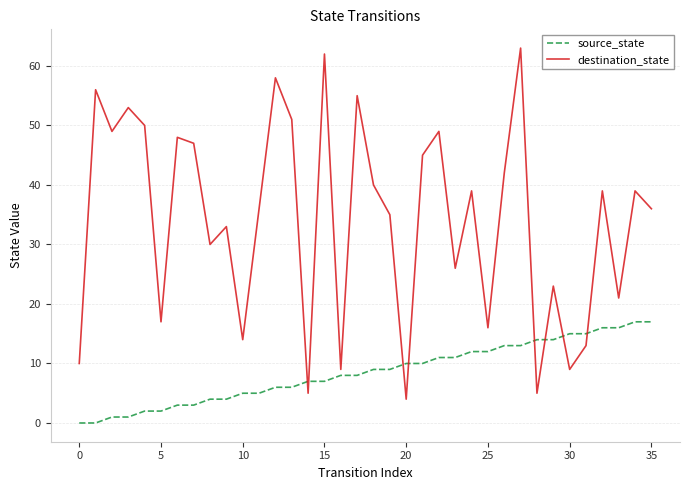

Does the chart have visible grid lines?

Yes